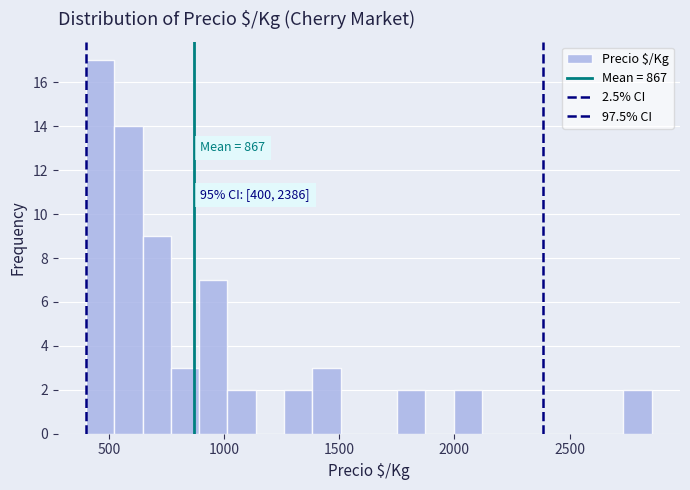

Around what value on the x-axis is the tallest bar? Give the approximate position of its centre, as read against the axis.

450